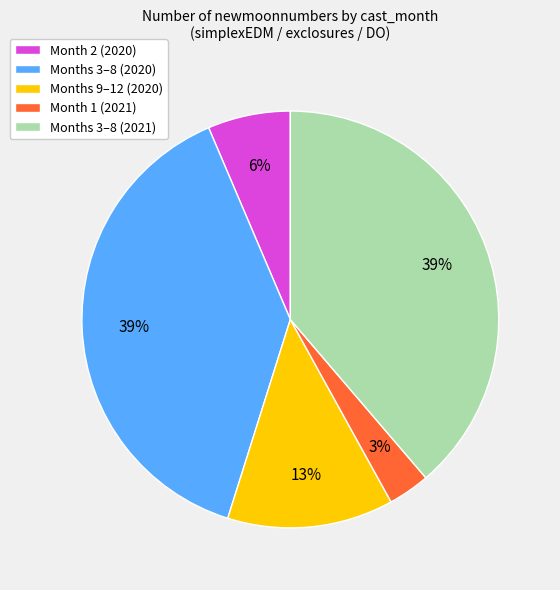

The Month 2 (2020) slice represents 6% of the pie. True or false?

True